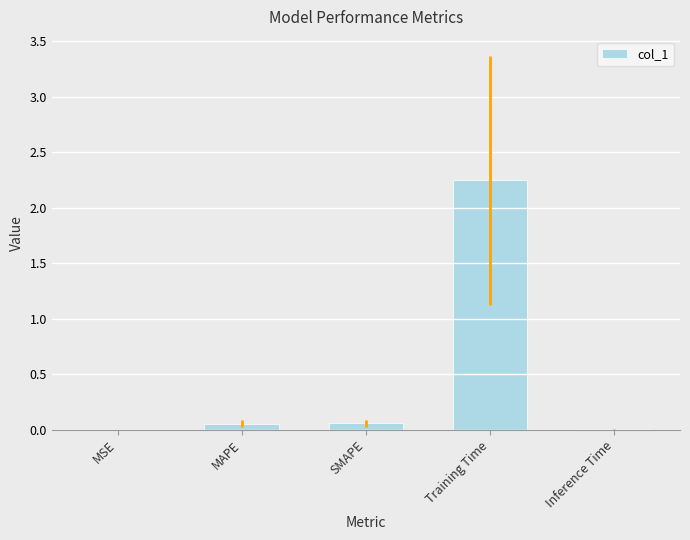

Which has a higher value, Inference Time or Training Time?

Training Time